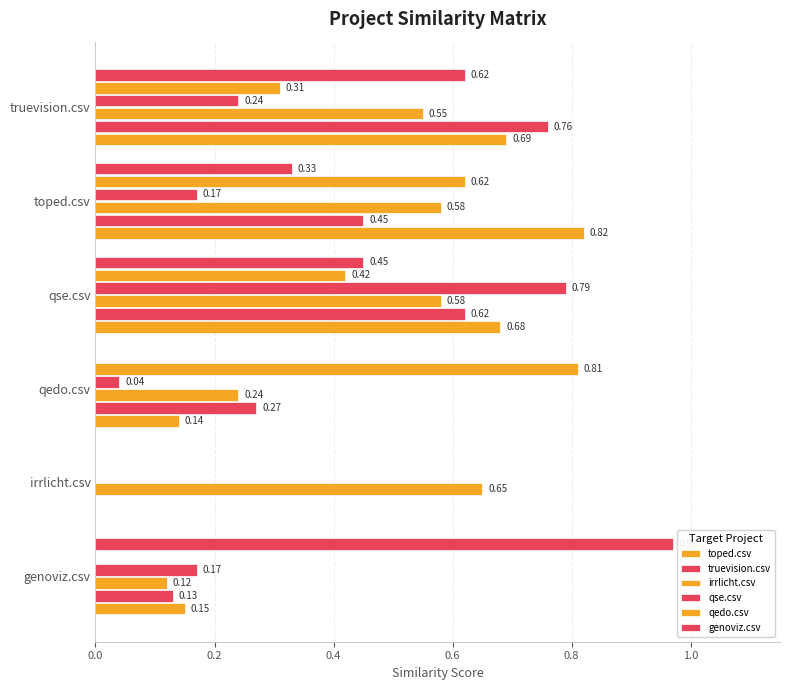

List the series in order of their peak value, lowest first.

irrlicht.csv, truevision.csv, qse.csv, qedo.csv, toped.csv, genoviz.csv